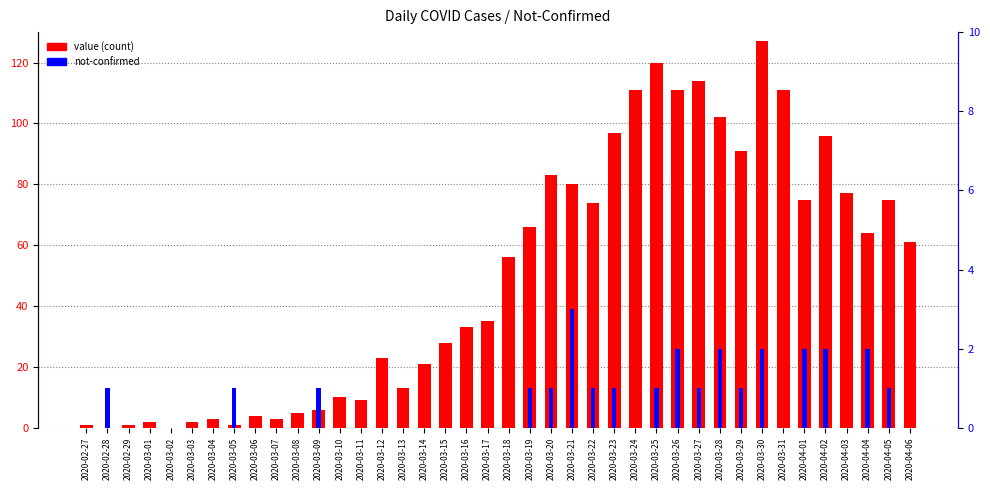

Which category has the lowest value across all series?

2020-02-28